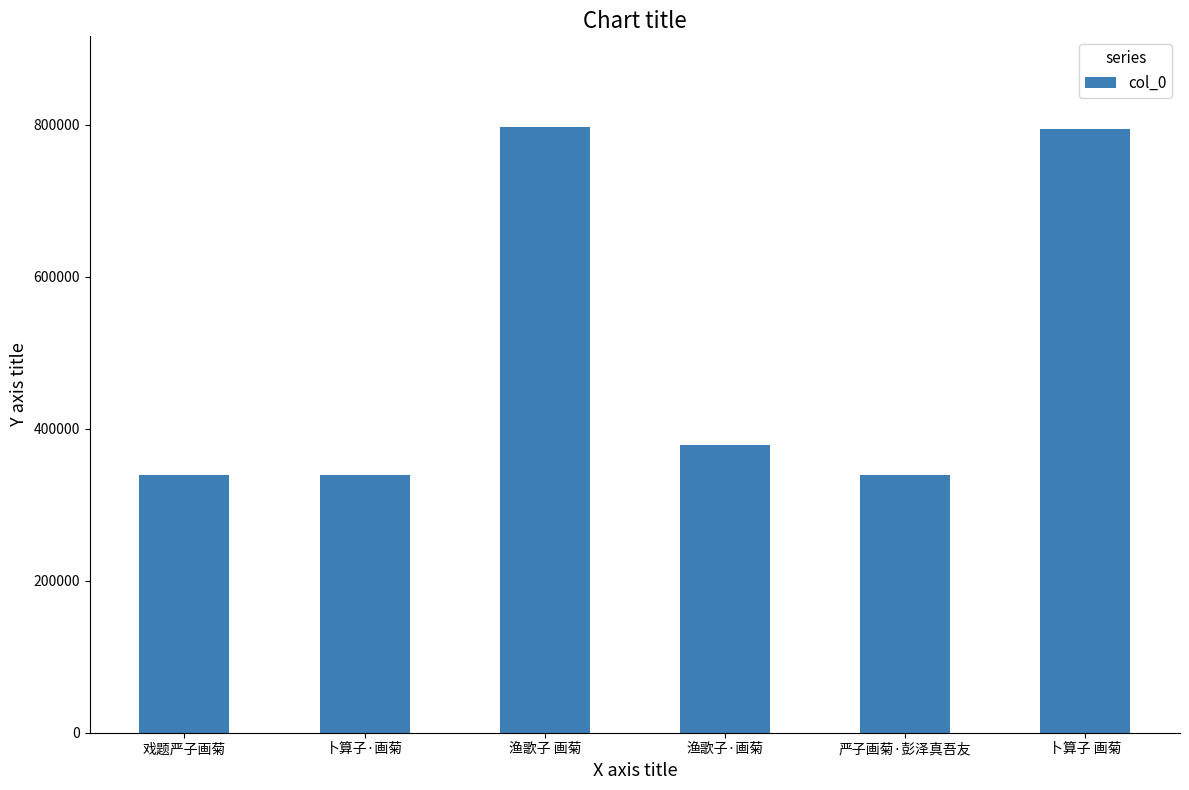

What is the label of the 2nd bar from the left?

卜算子·画菊